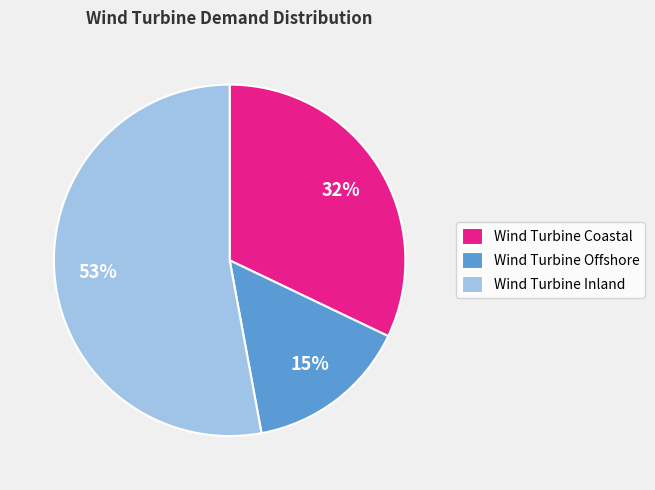

Is there any slice that represents more than half of the pie?

Yes